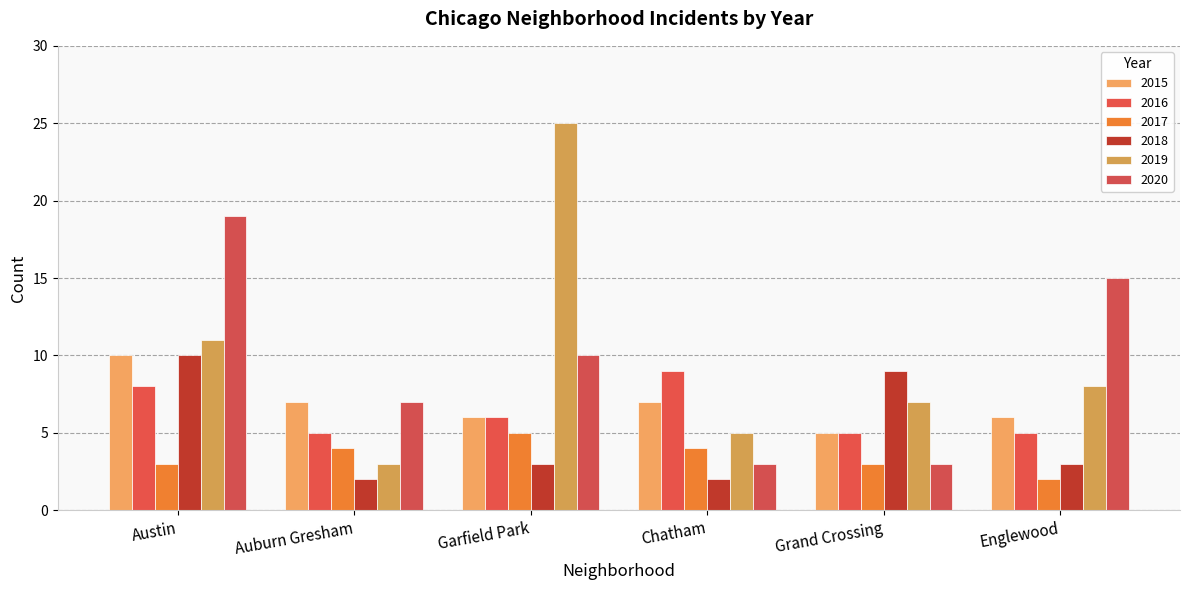

Between Grand Crossing and Englewood, which series saw the biggest shift?

2020